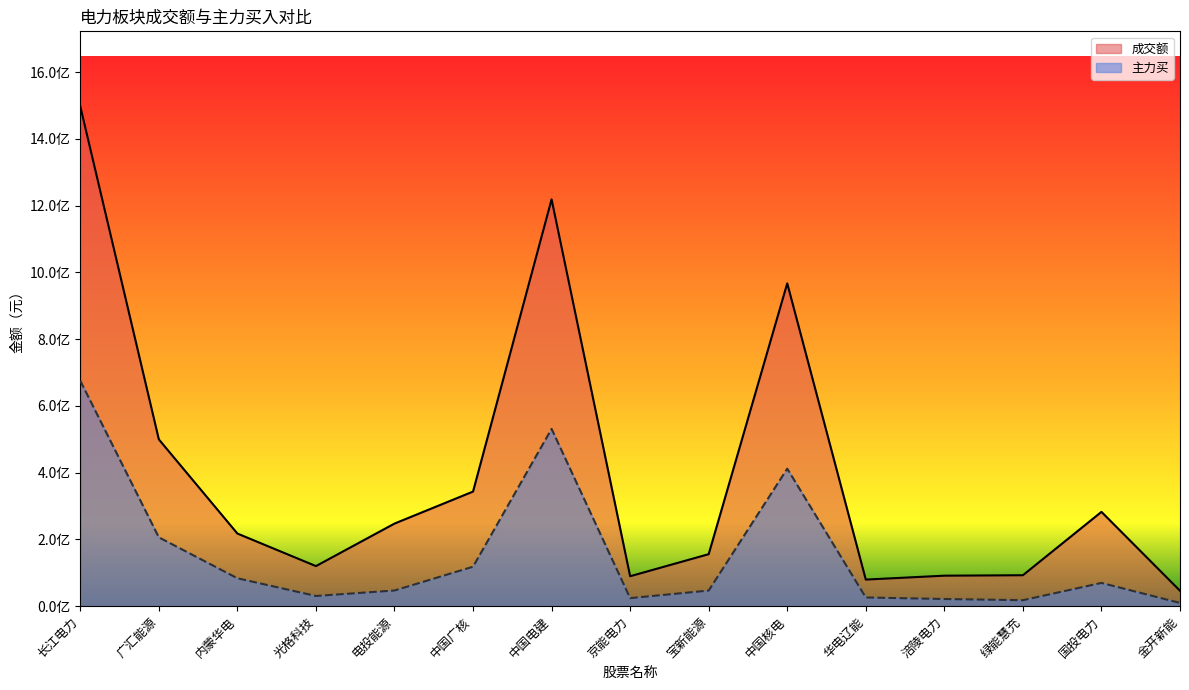

List the series in order of their peak value, highest first.

成交额, 主力买